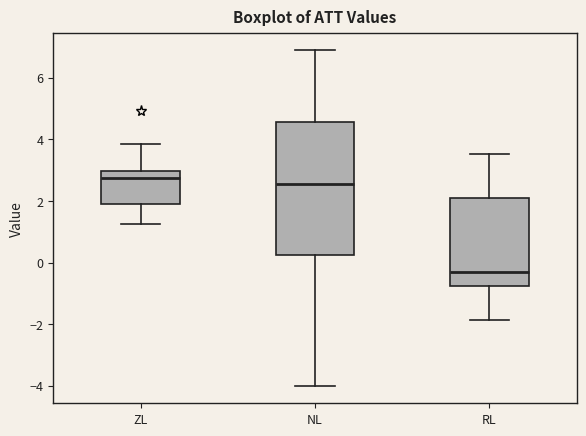

Where is the lower edge of the box for RL on the y-axis? The values are not printed on the chart, so give them approximately, as read against the axis.

-0.8